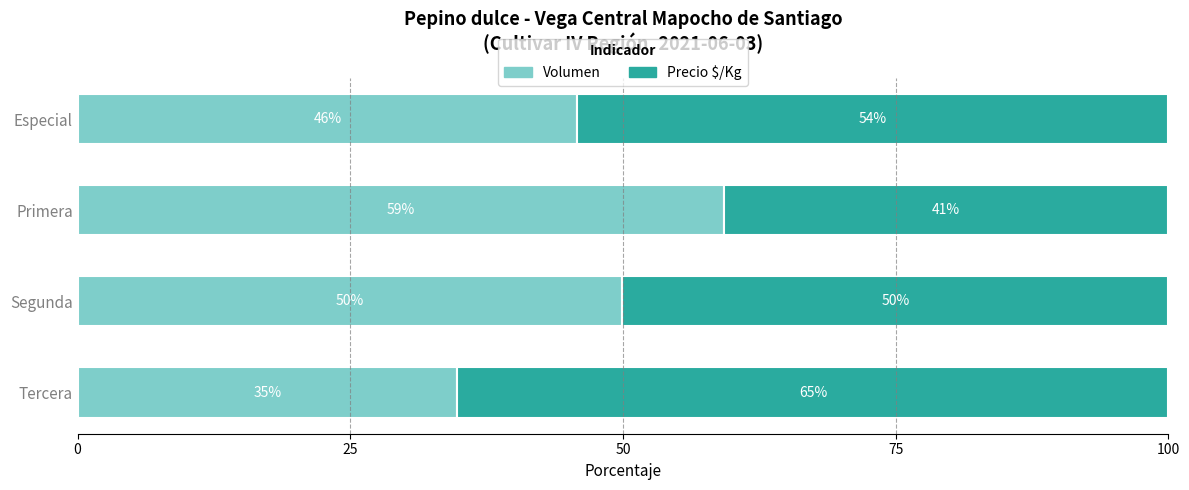

What is the total value across all series at Segunda?

100.0